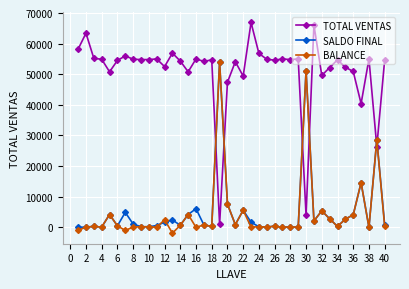

What is the value of the TOTAL VENTAS point at the 40th from the left?

54700